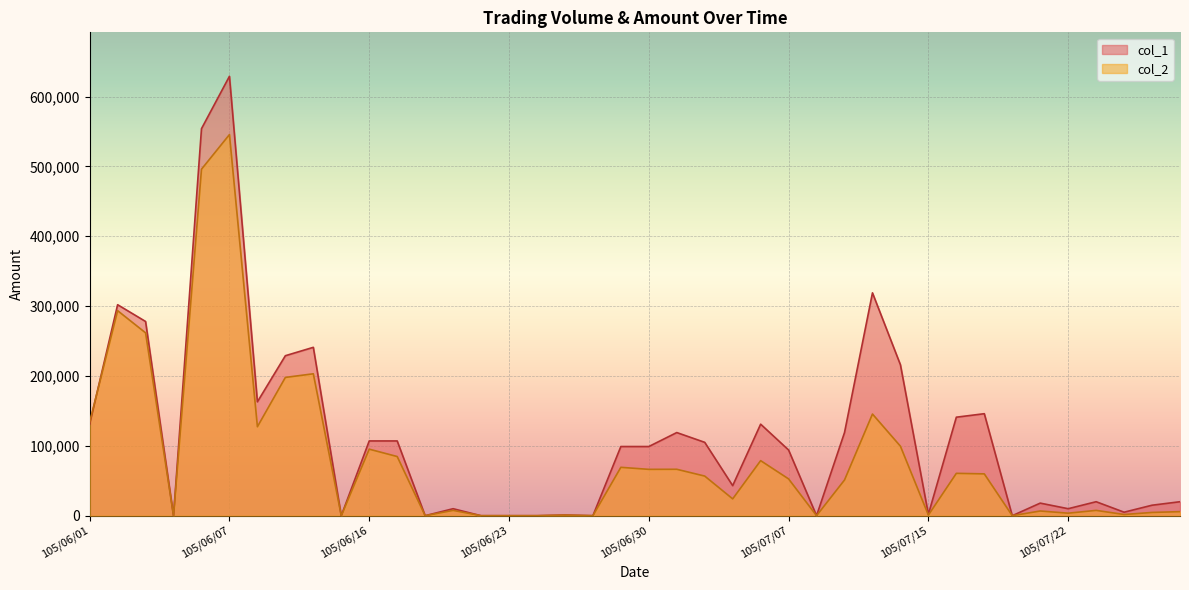

What is the highest value of the col_2 series?

545550